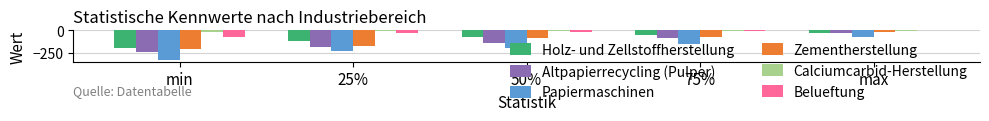

How many data points in Zementherstellung are above -85?

2